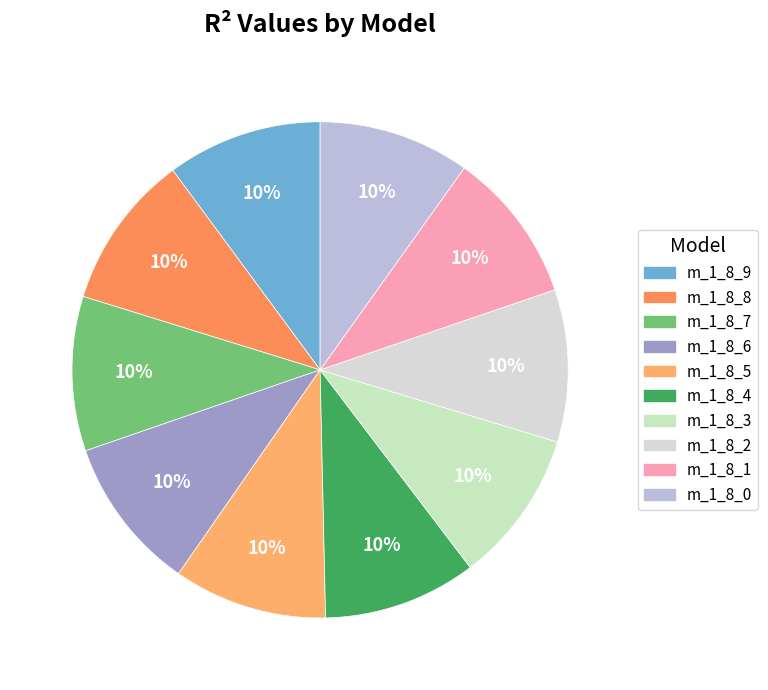

Which slice is the smallest?

model_1_8_0